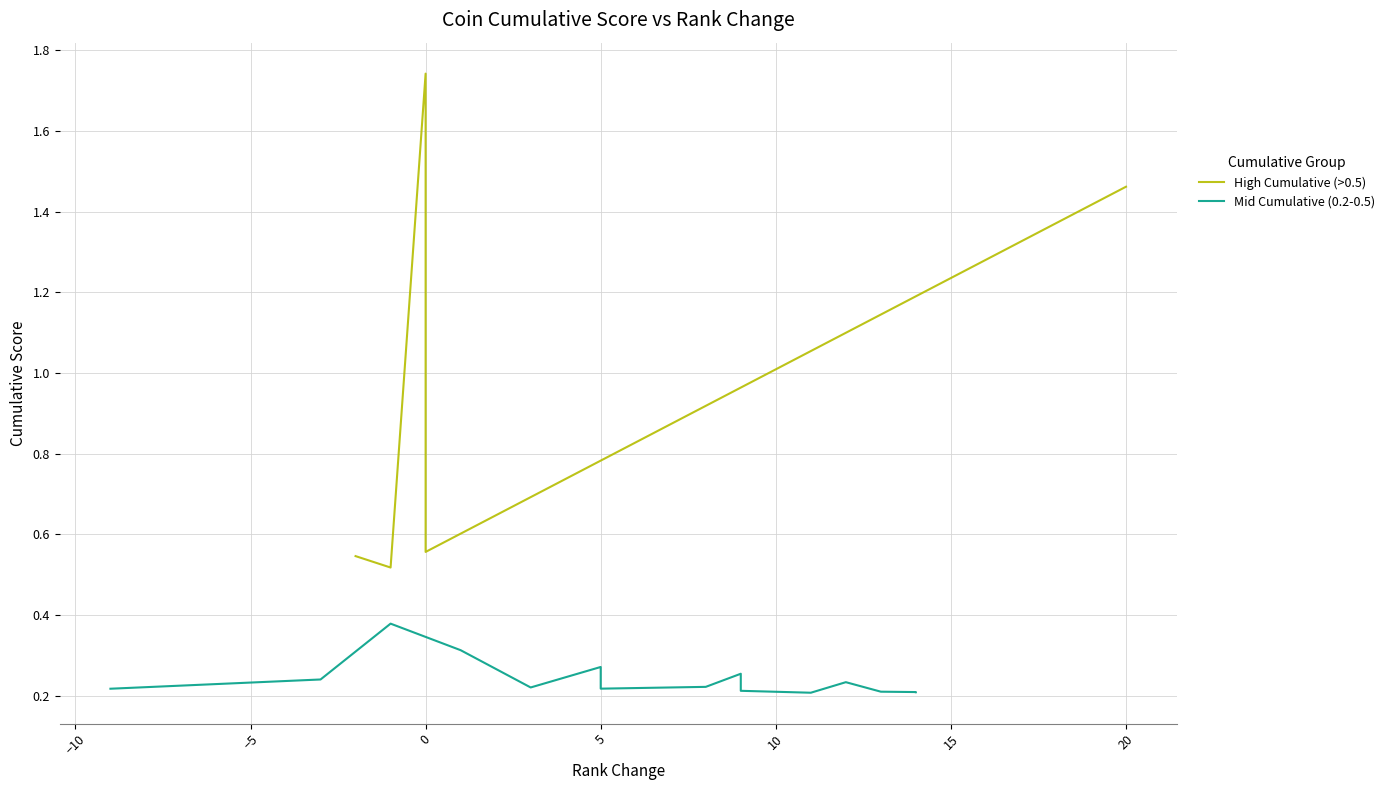

What is the average value?

0.4